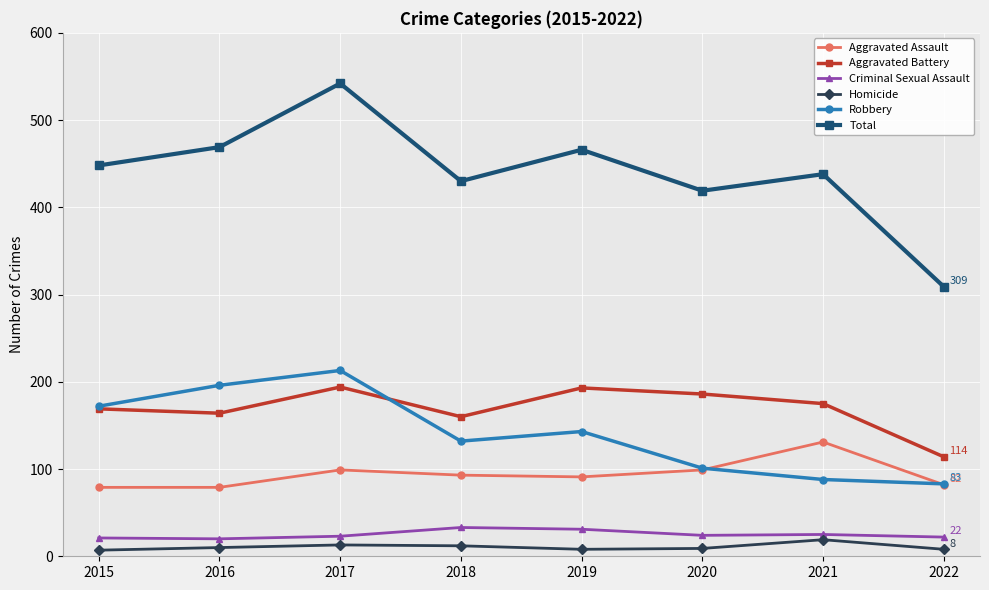

Between 2016 and 2018, which series saw the biggest shift?

Robbery